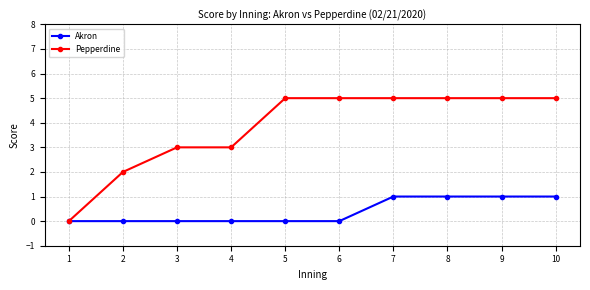

Reading left to right, transcribe all the data shown in this chart.

Akron: 1=0	2=0	3=0	4=0	5=0	6=0	7=1	8=1	9=1	10=1
Pepperdine: 1=0	2=2	3=3	4=3	5=5	6=5	7=5	8=5	9=5	10=5